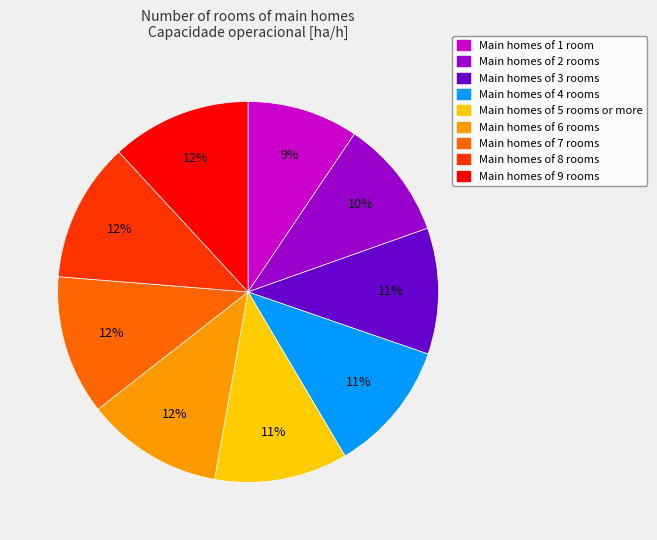

How many slices are in this pie chart?

9